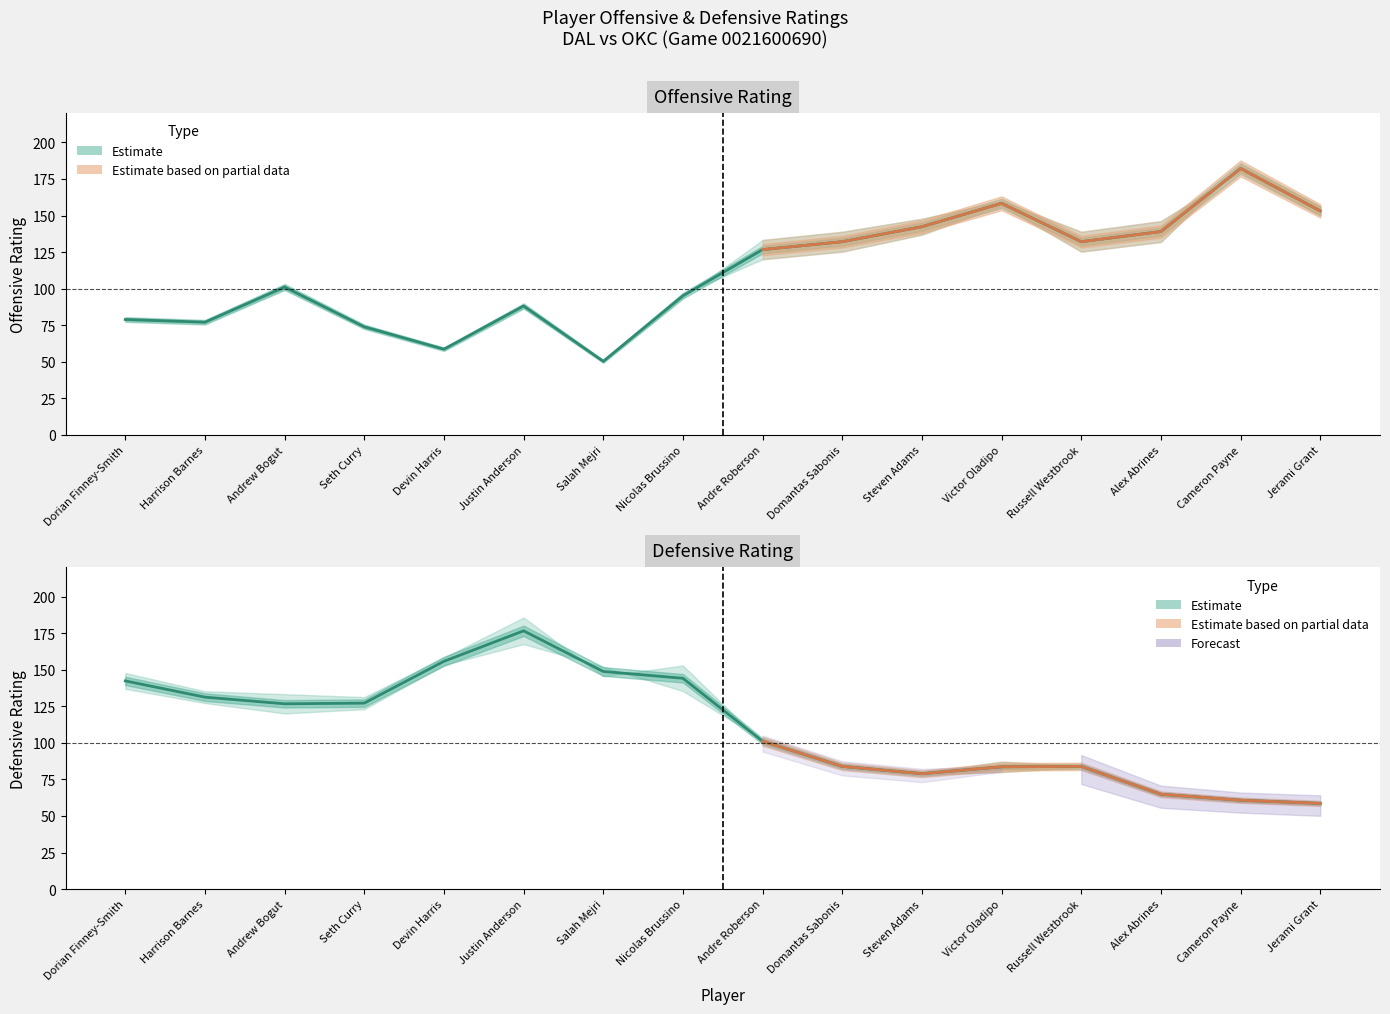

What is the sum of all E_DEF_RATING values?

1768.4